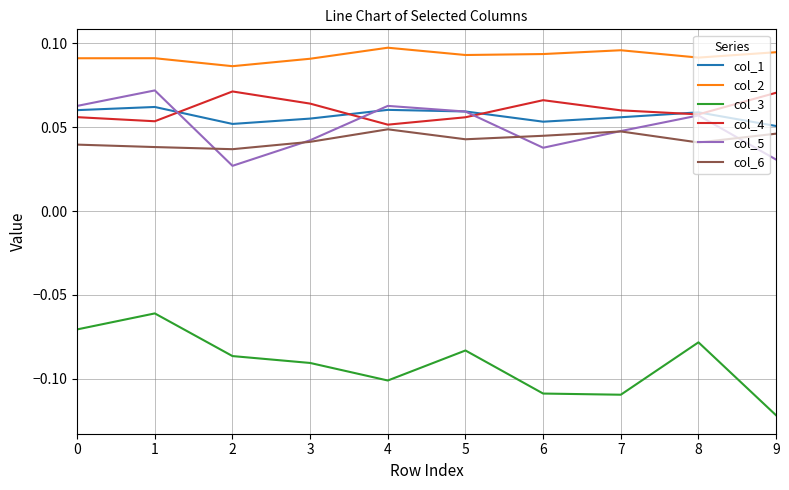

Which series changed the most between 7 and 8?

col_3